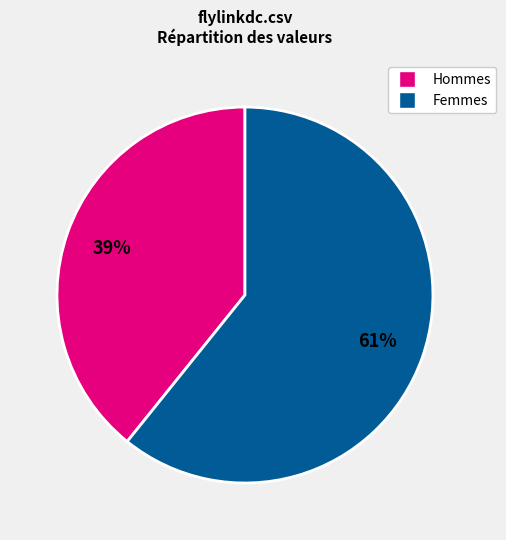

Is there a majority slice in this chart?

Yes